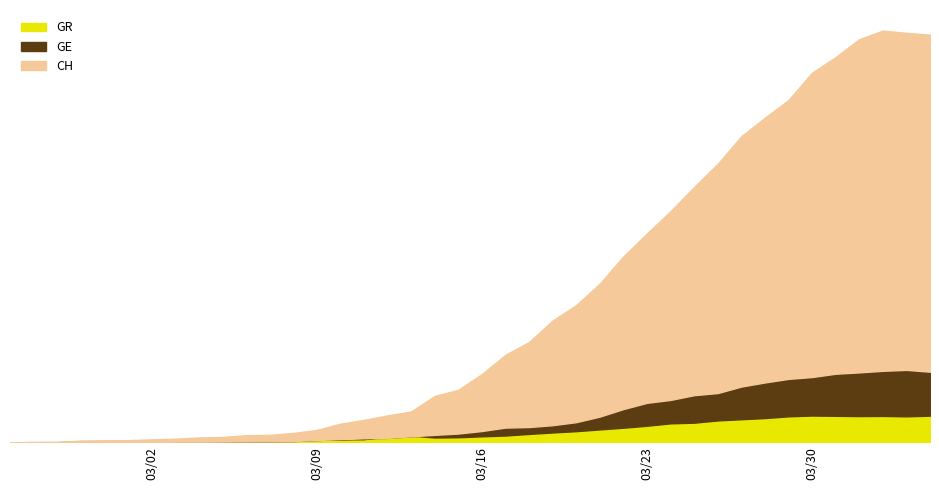

Reading left to right, extract all data points from this chart.

CH: 2020-02-25=0	2020-02-26=1	2020-02-27=2	2020-02-28=13	2020-02-29=15	2020-03-01=16	2020-03-02=22	2020-03-03=27	2020-03-04=36	2020-03-05=40	2020-03-06=53	2020-03-07=56	2020-03-08=70	2020-03-09=93	2020-03-10=140	2020-03-11=169	2020-03-12=203	2020-03-13=232	2020-03-14=350	2020-03-15=396	2020-03-16=515	2020-03-17=661	2020-03-18=757	2020-03-19=920	2020-03-20=1036	2020-03-21=1199	2020-03-22=1404	2020-03-23=1578	2020-03-24=1746	2020-03-25=1929	2020-03-26=2104	2020-03-27=2312	2020-03-28=2453	2020-03-29=2586	2020-03-30=2793	2020-03-31=2911	2020-04-01=3046	2020-04-02=3111	2020-04-03=3094	2020-04-04=3080
GE: 2020-02-25=0	2020-02-26=1	2020-02-27=1	2020-02-28=2	2020-02-29=3	2020-03-01=3	2020-03-02=3	2020-03-03=4	2020-03-04=4	2020-03-05=5	2020-03-06=7	2020-03-07=7	2020-03-08=9	2020-03-09=17	2020-03-10=23	2020-03-11=30	2020-03-12=33	2020-03-13=45	2020-03-14=56	2020-03-15=66	2020-03-16=85	2020-03-17=111	2020-03-18=115	2020-03-19=129	2020-03-20=152	2020-03-21=194	2020-03-22=251	2020-03-23=298	2020-03-24=320	2020-03-25=356	2020-03-26=372	2020-03-27=421	2020-03-28=452	2020-03-29=479	2020-03-30=493	2020-03-31=518	2020-04-01=528	2020-04-02=540	2020-04-03=547	2020-04-04=533
GR: 2020-02-25=0	2020-02-26=0	2020-02-27=0	2020-02-28=6	2020-02-29=6	2020-03-01=7	2020-03-02=10	2020-03-03=12	2020-03-04=13	2020-03-05=11	2020-03-06=12	2020-03-07=12	2020-03-08=18	2020-03-09=19	2020-03-10=22	2020-03-11=23	2020-03-12=45	2020-03-13=51	2020-03-14=36	2020-03-15=38	2020-03-16=45	2020-03-17=51	2020-03-18=63	2020-03-19=74	2020-03-20=84	2020-03-21=97	2020-03-22=110	2020-03-23=125	2020-03-24=143	2020-03-25=148	2020-03-26=165	2020-03-27=174	2020-03-28=183	2020-03-29=196	2020-03-30=202	2020-03-31=200	2020-04-01=198	2020-04-02=199	2020-04-03=196	2020-04-04=201